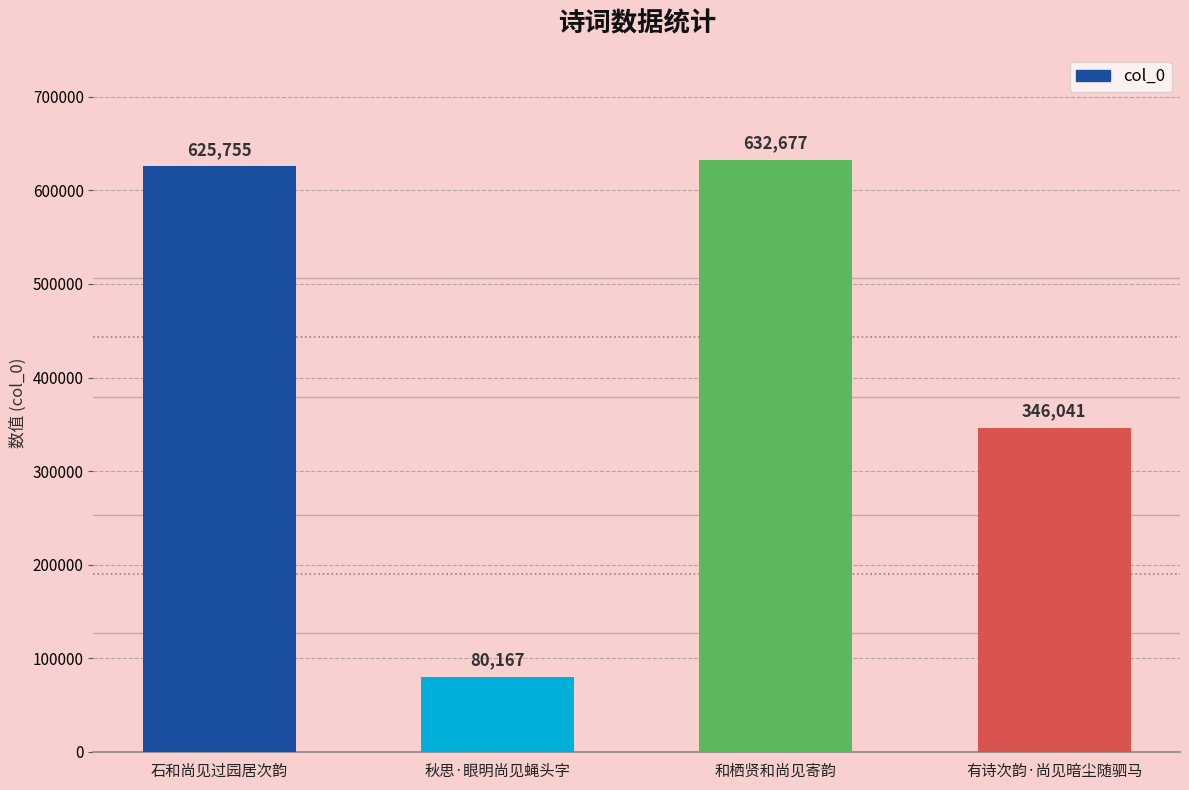

Where is the data nearest to the value 356422?

有诗次韵·尚见暗尘随驷马